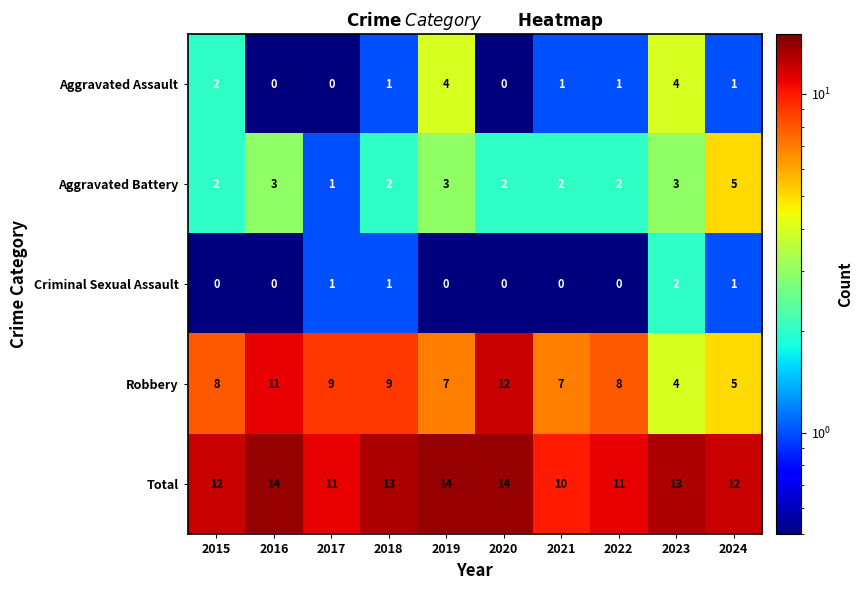

Which category has the lowest value in the Aggravated Battery series?

2017